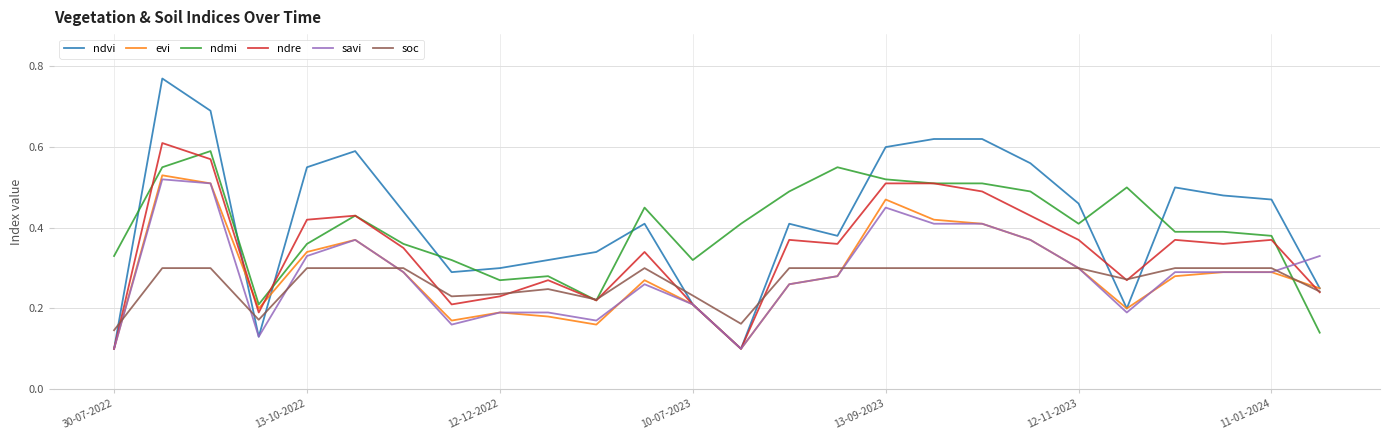

Which series has the largest range (max minus min)?

ndvi